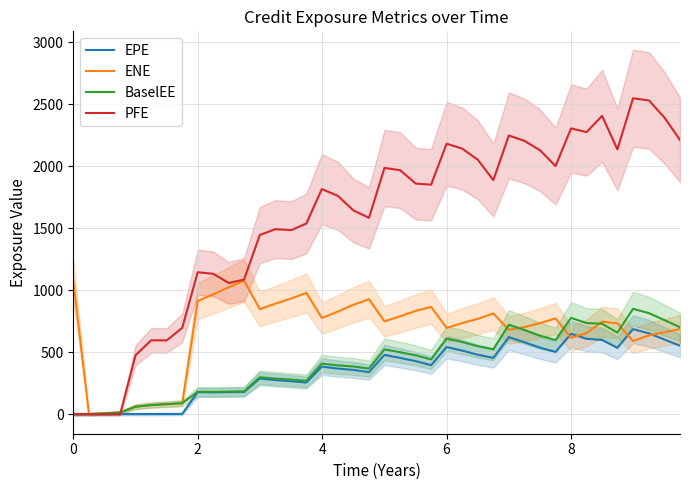

How many lines are shown in the chart?

4